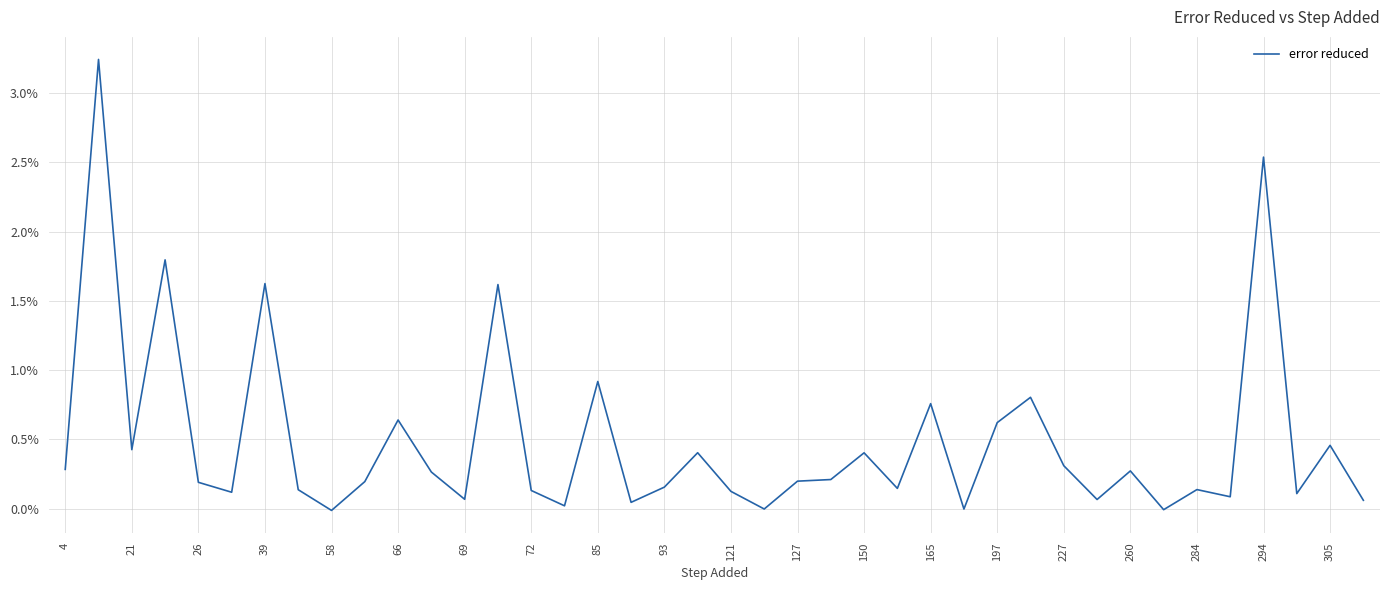

Does the chart have visible grid lines?

Yes